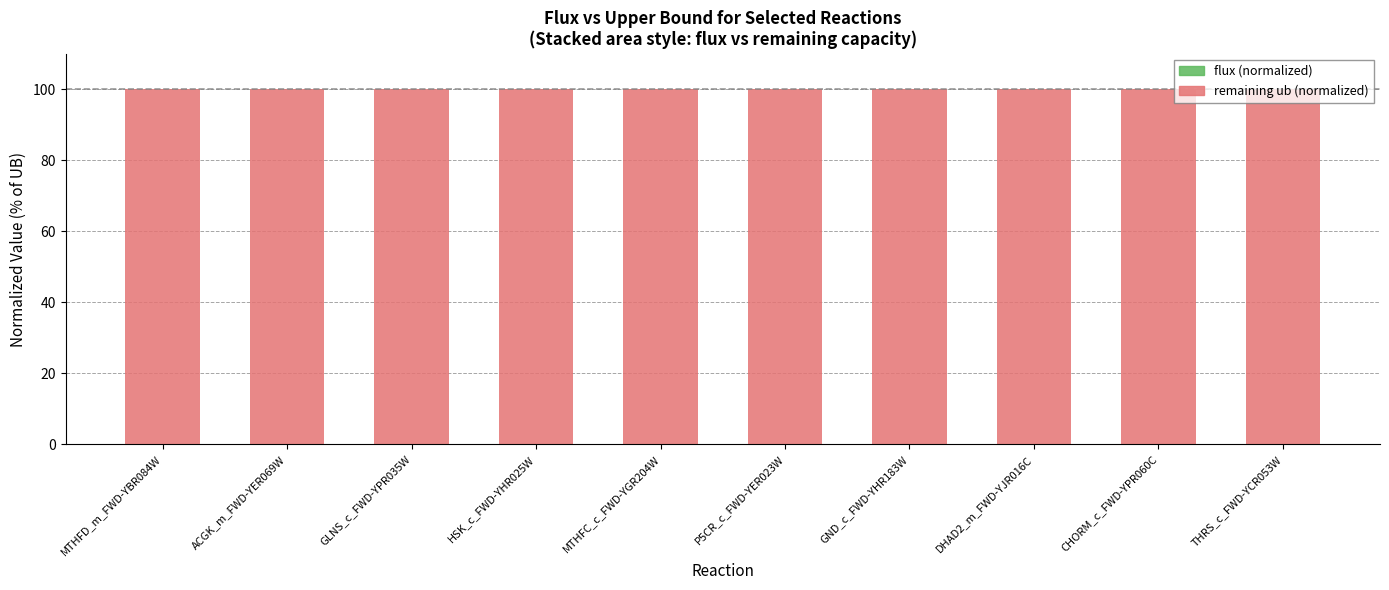

Count the number of categories in the chart.

10